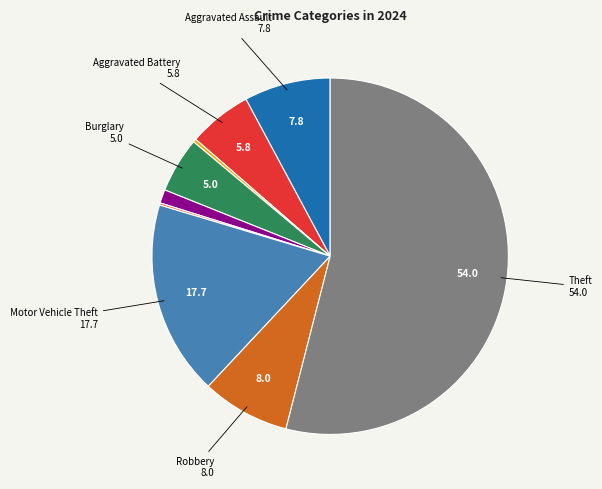

Is there any slice that represents more than half of the pie?

Yes